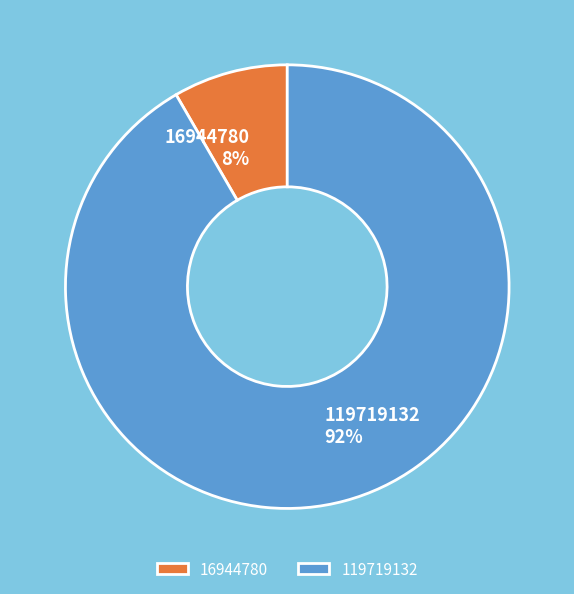

How many segments does this pie chart have?

2